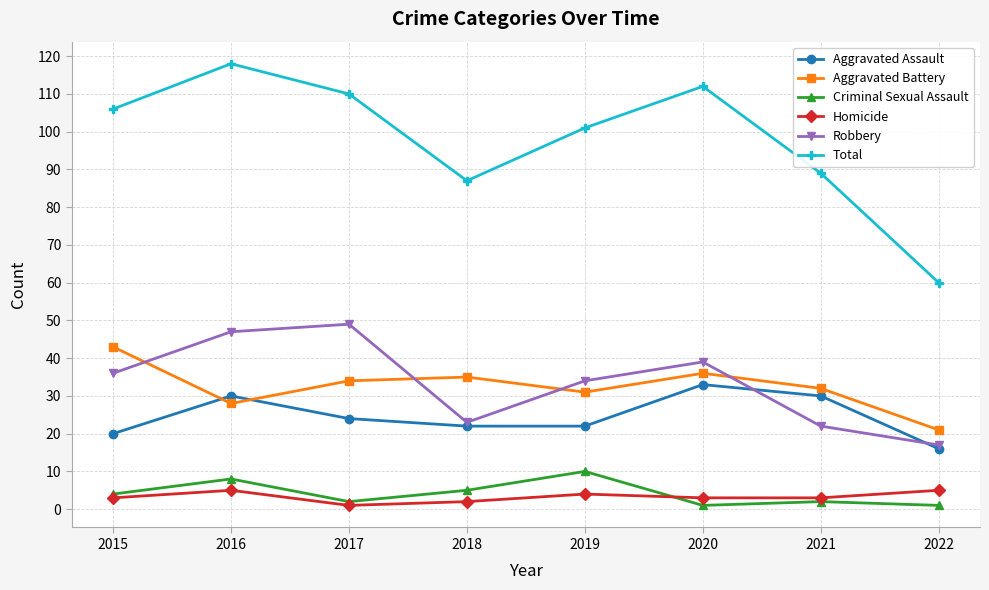

Which category has the highest value across all series?

2016